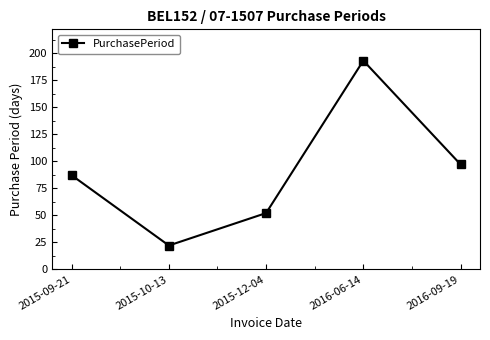

Where is the data nearest to the value 107?

2016-09-19